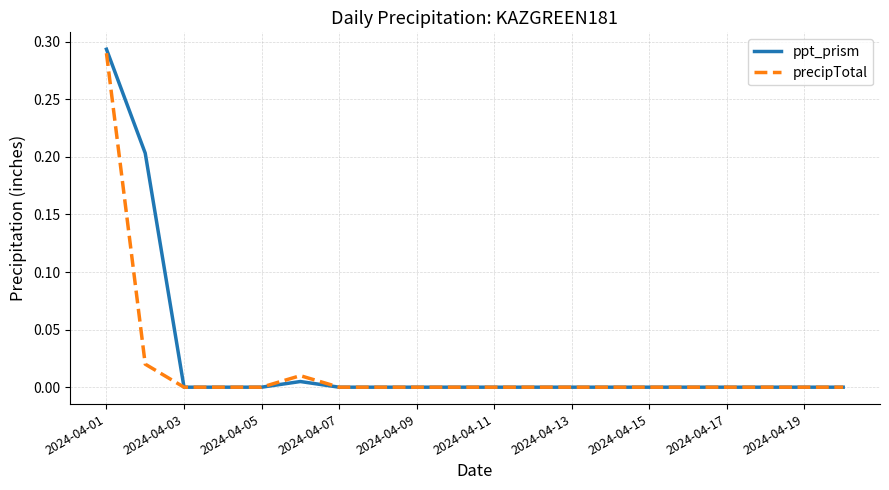

Which series has the widest spread of values?

ppt_prism